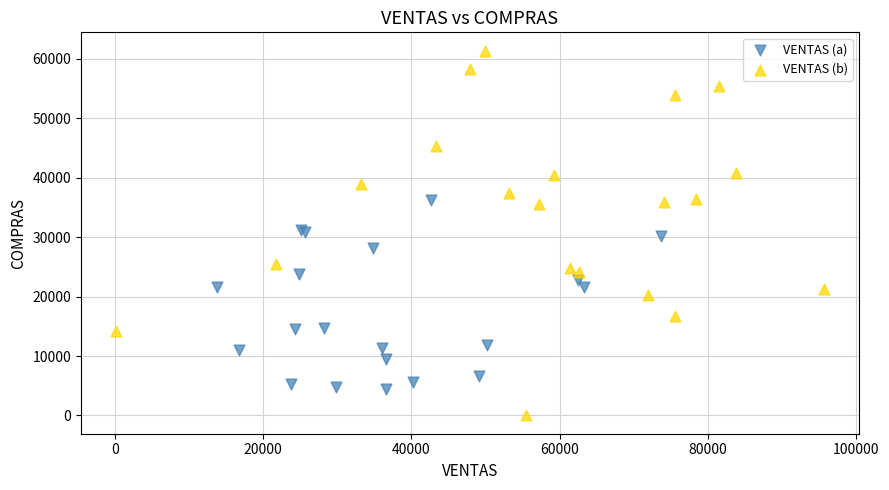

Which series reaches the maximum Y coordinate?

VENTAS (b)